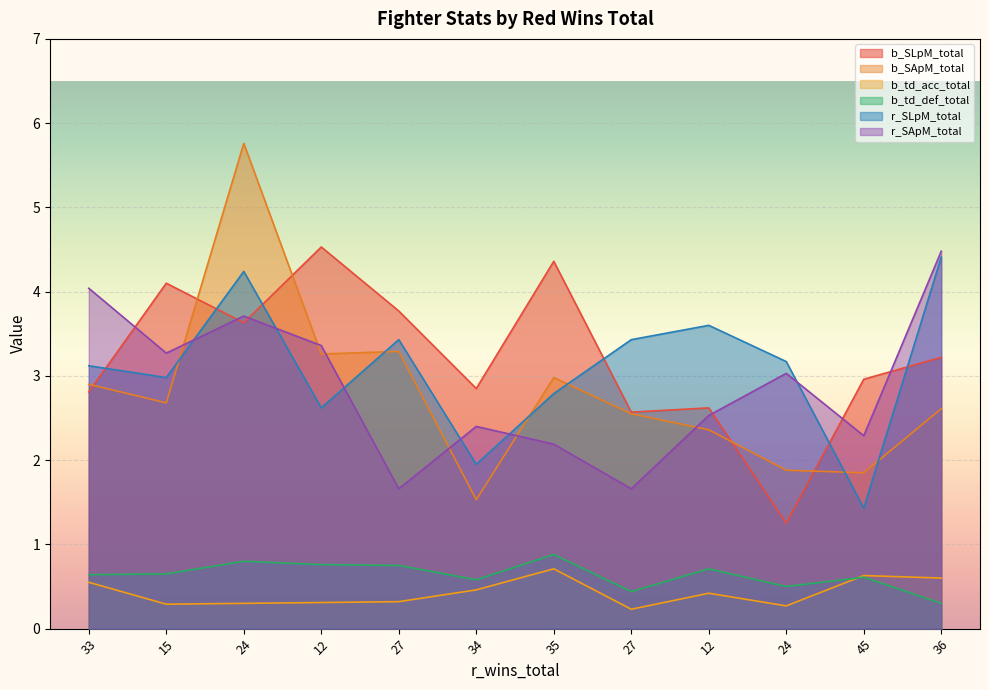

True or false: b_td_acc_total has a value of 0.6 at 33.

True